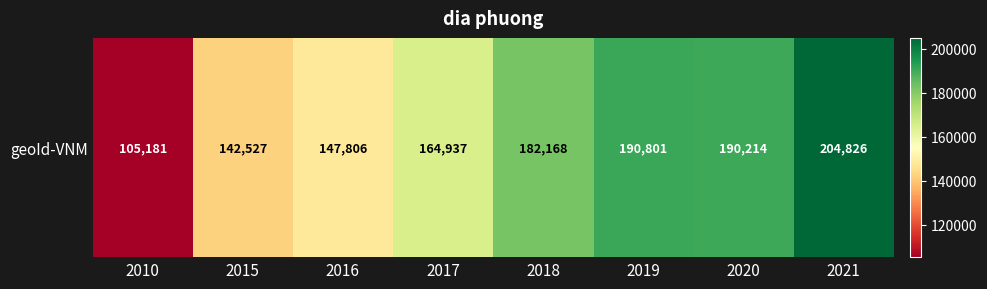

The chart shows a value of 234503 at 2015. True or false?

False